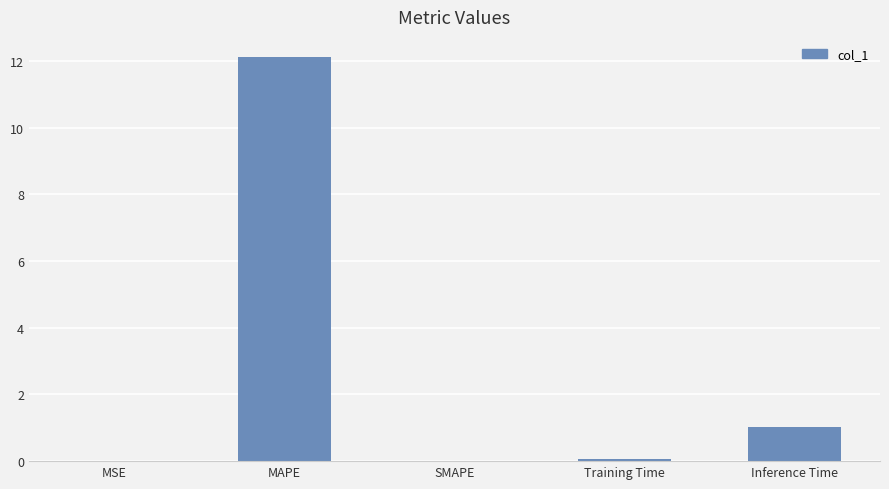

The chart shows a value of 12.1 at MAPE. True or false?

True